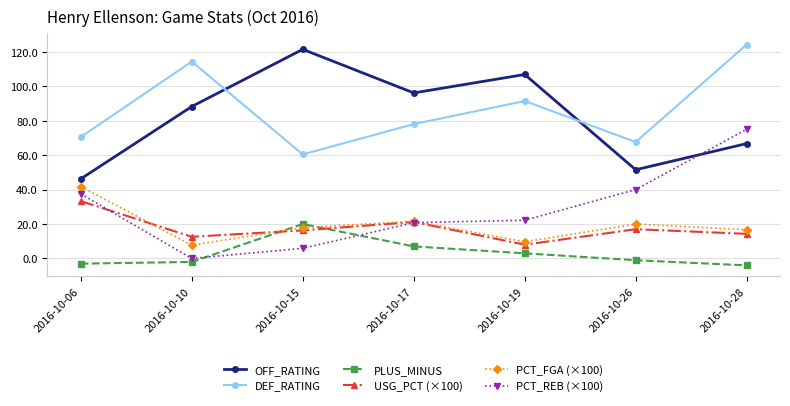

At which label does OFF_RATING reach its minimum?

2016-10-06